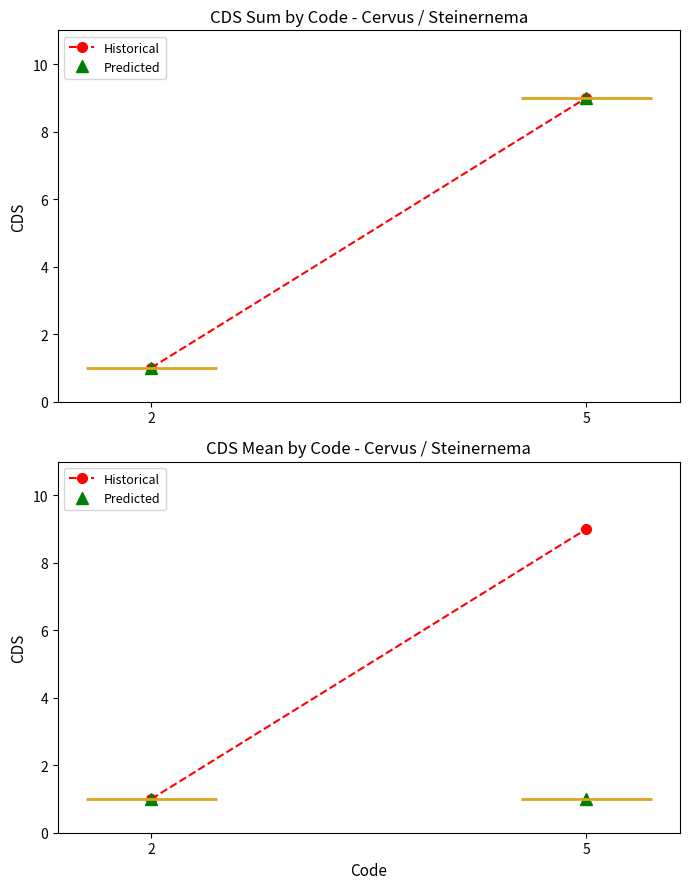

What is the minimum value shown in the chart?

1